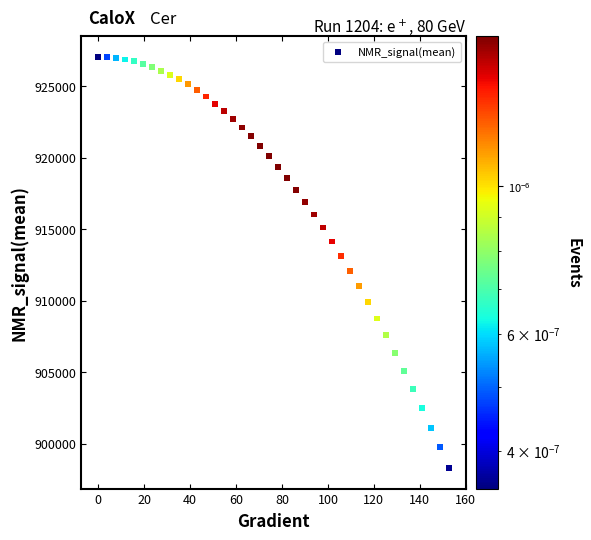

What is the range of Y values (max minus min)?

28711.3